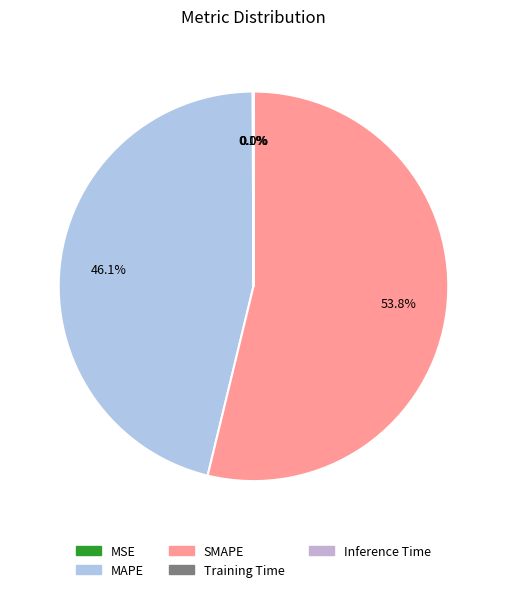

What is the largest slice in the pie chart?

SMAPE